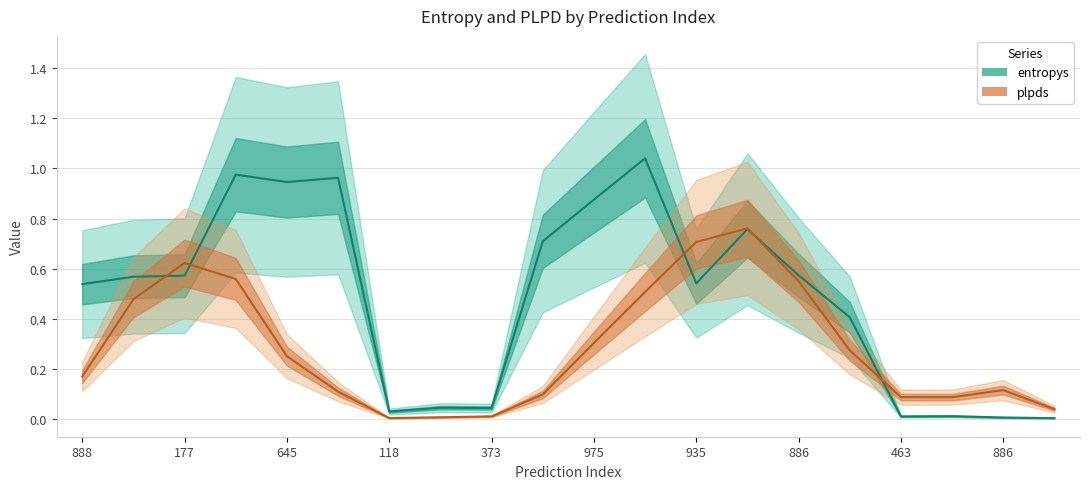

How many lines are shown in the chart?

2